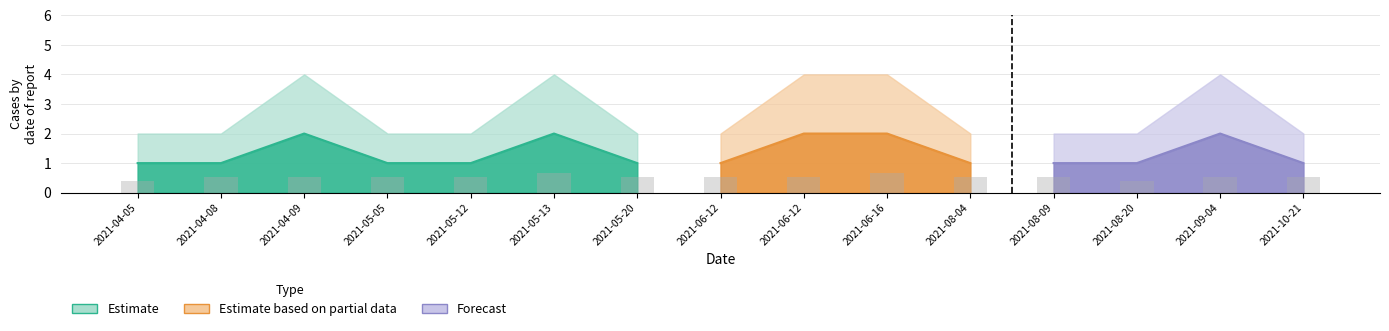

At which category does the chart reach its peak across all series?

2021-04-09